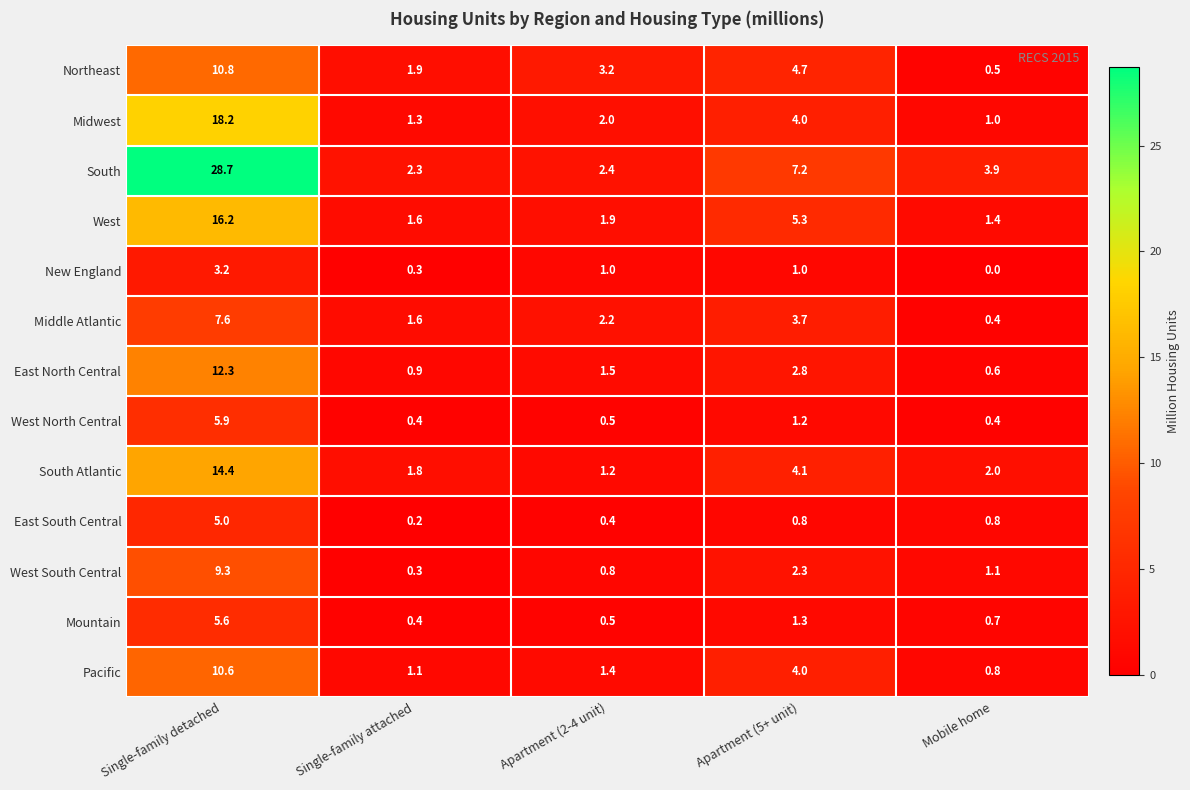

What is the highest value of the West North Central series?

5.9